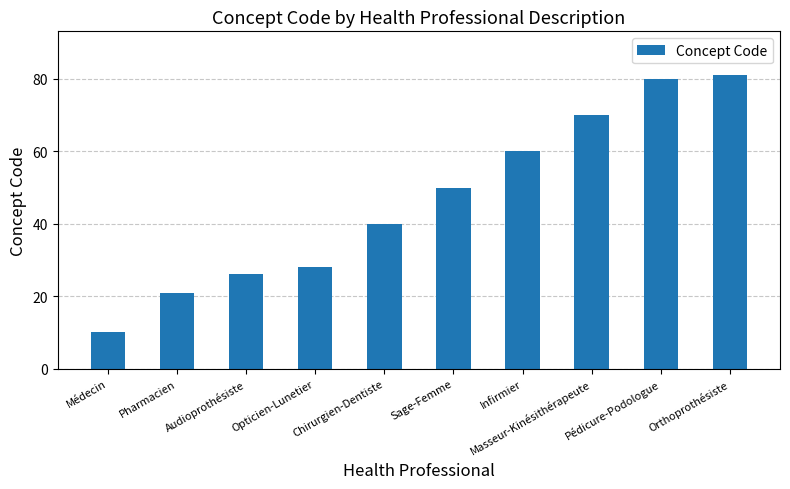

Between Infirmier and Audioprothésiste, which is larger?

Infirmier